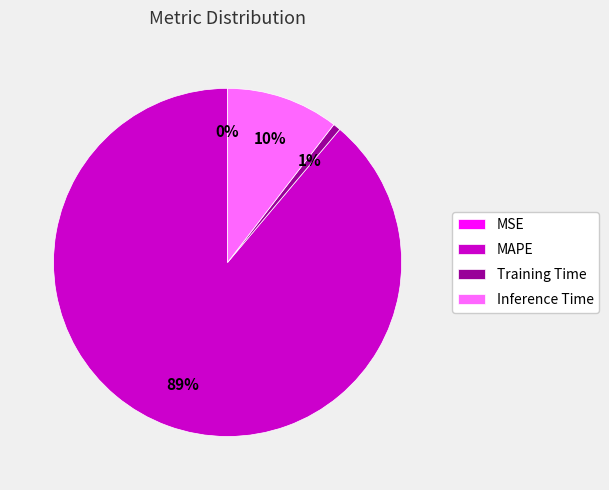

Is there any slice that represents more than half of the pie?

Yes